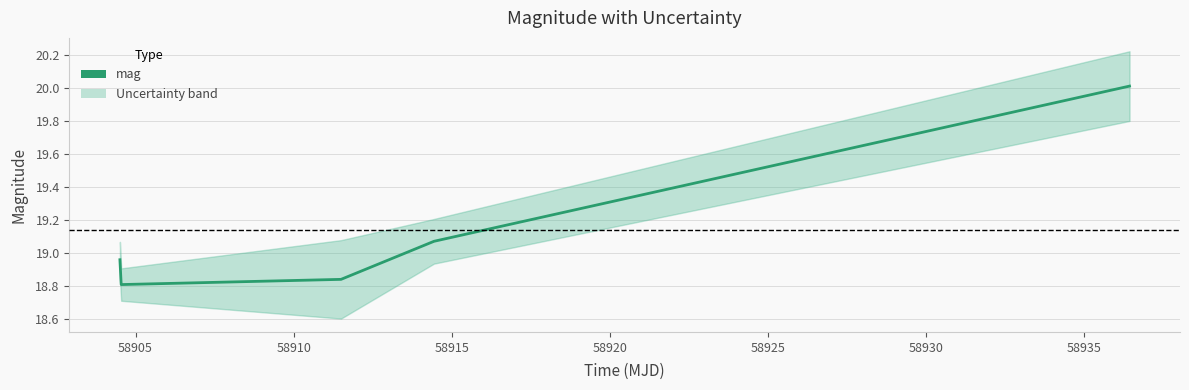

How many data points does each series have?

5